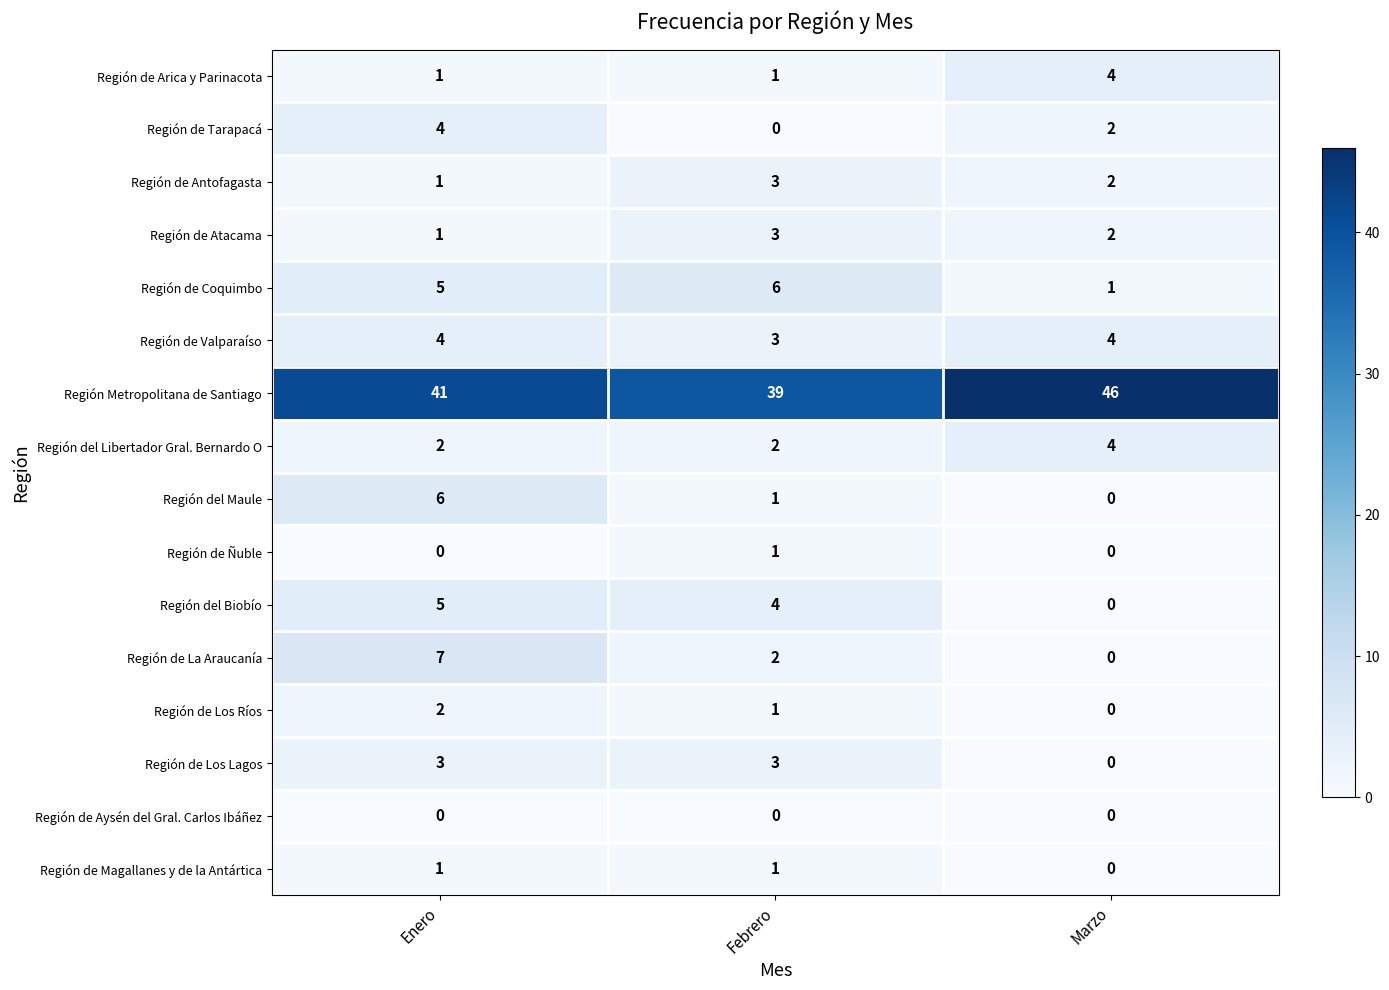

Is it true that Región del Maule equals 6 at Enero?

True